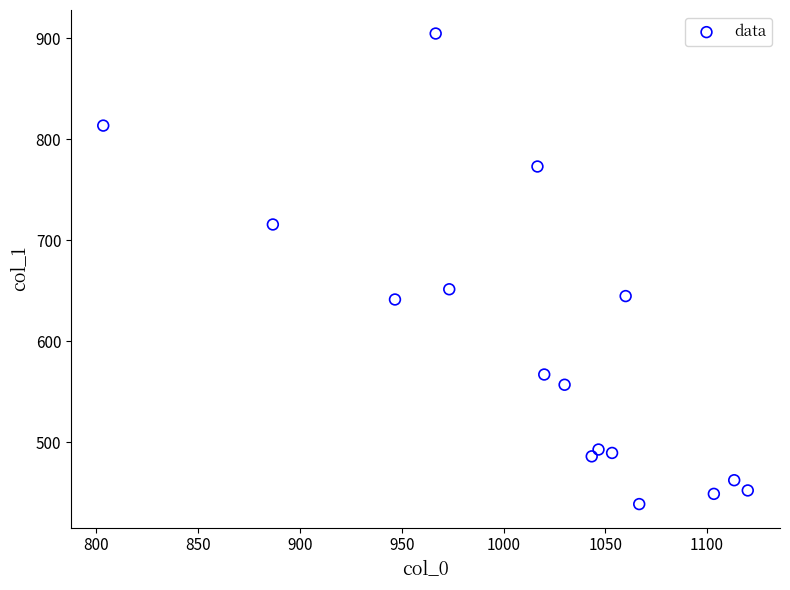

What Y value in the scatter plot is closest to 671?

651.4